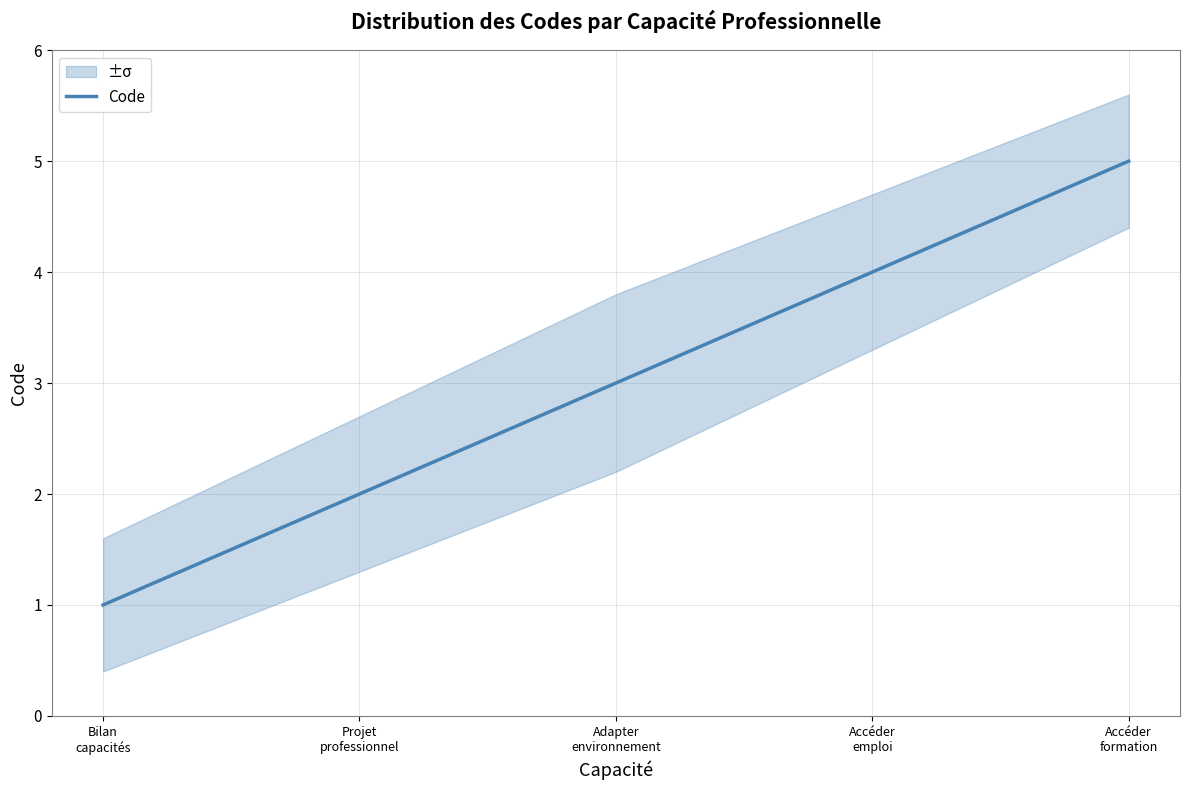

True or false: the data shows 3 at Adapter
environnement.

True